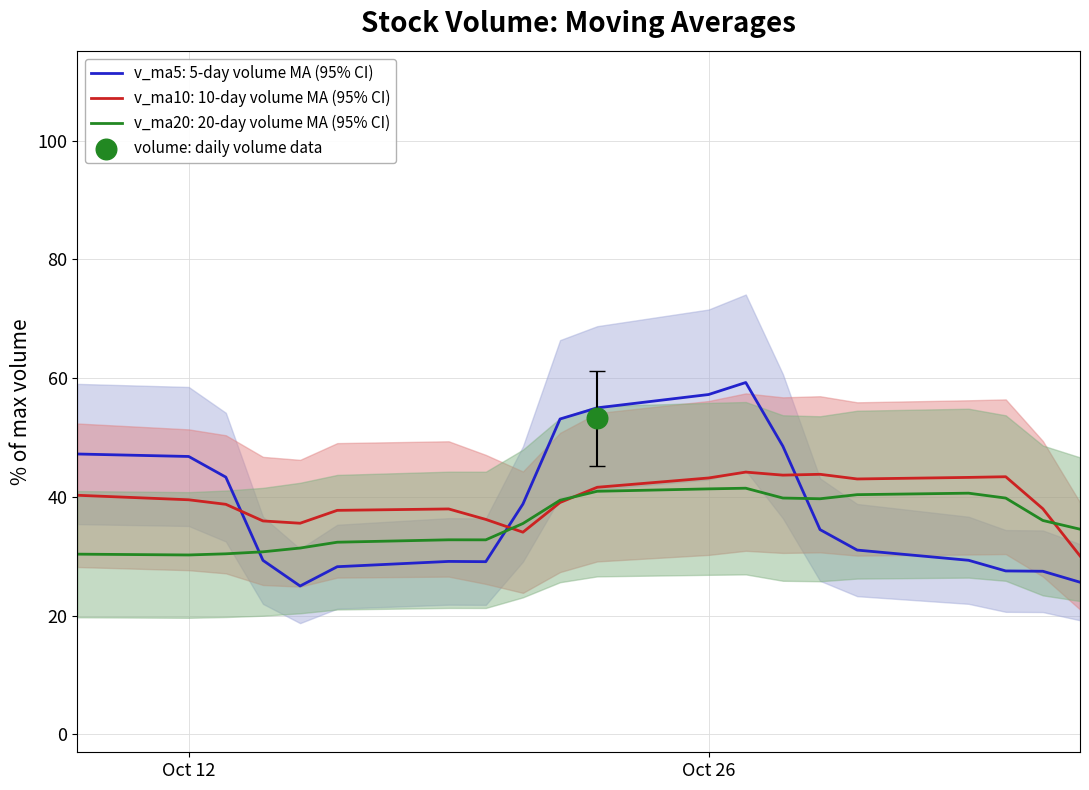

Which series has the widest spread of Y values?

v_ma5